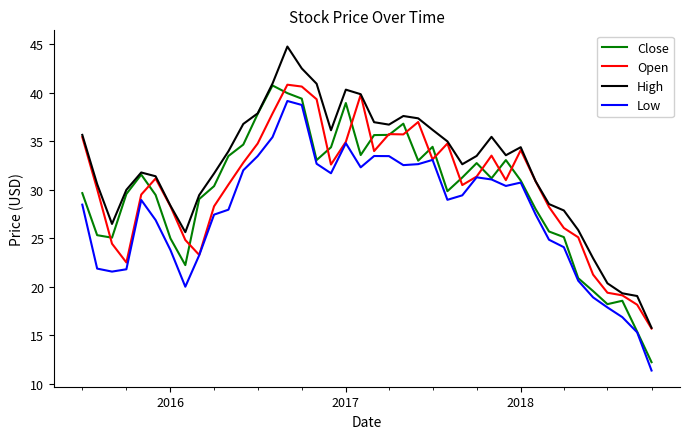

True or false: Low and High cross at least once.

False